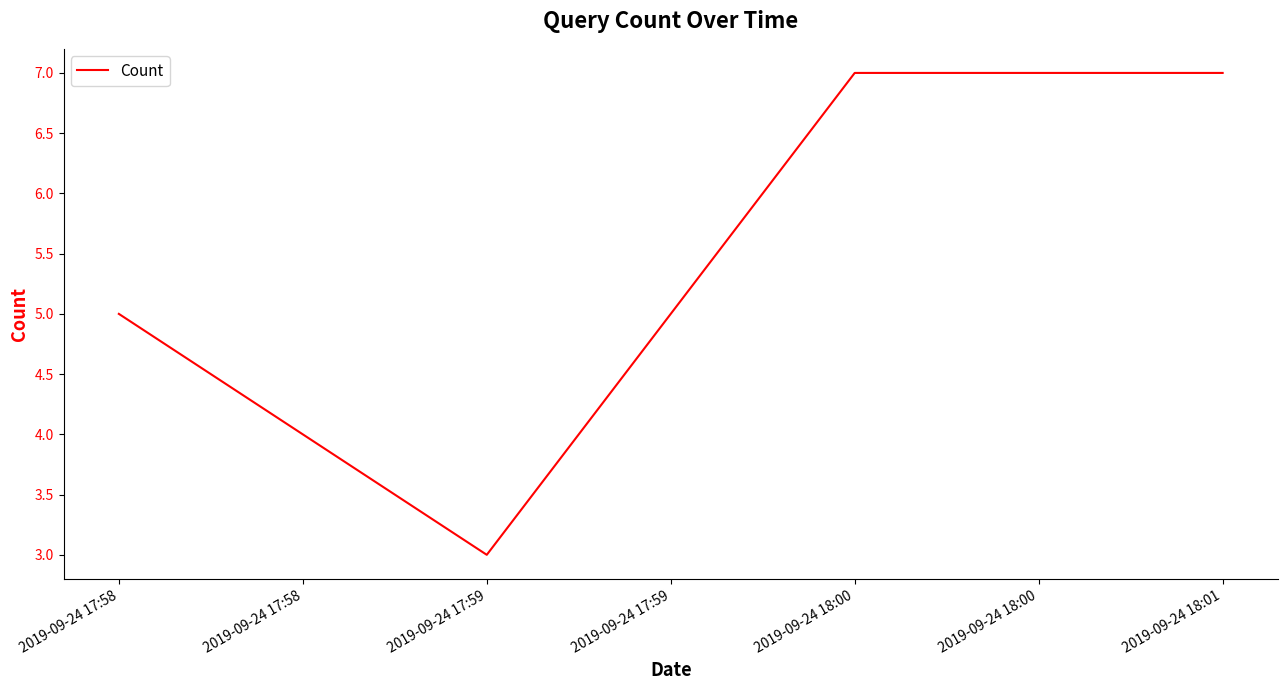

Reading left to right, transcribe all the data shown in this chart.

5	3	7	7